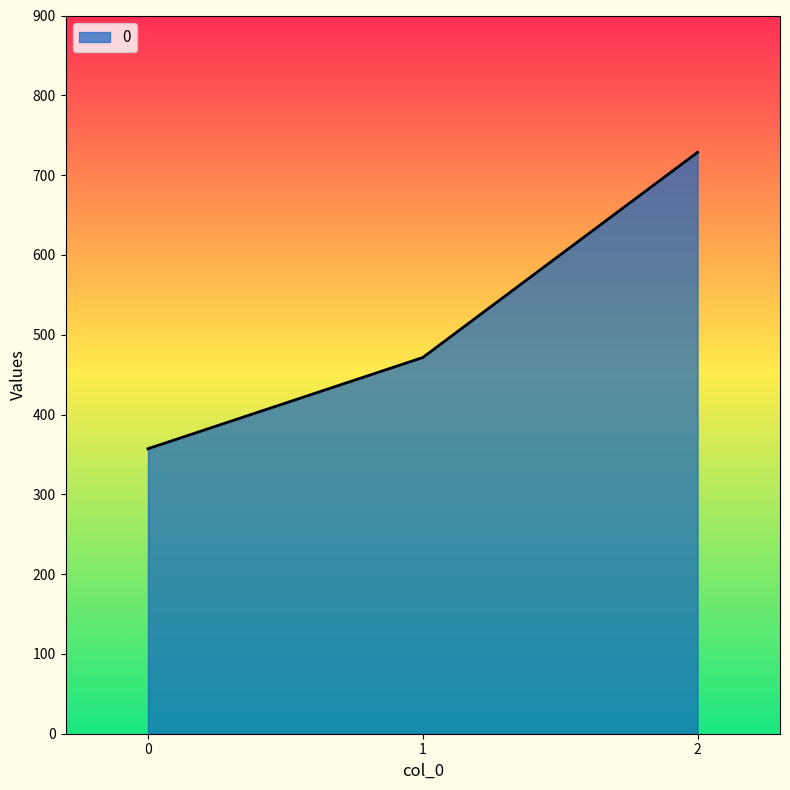

How many values are below 471?

1